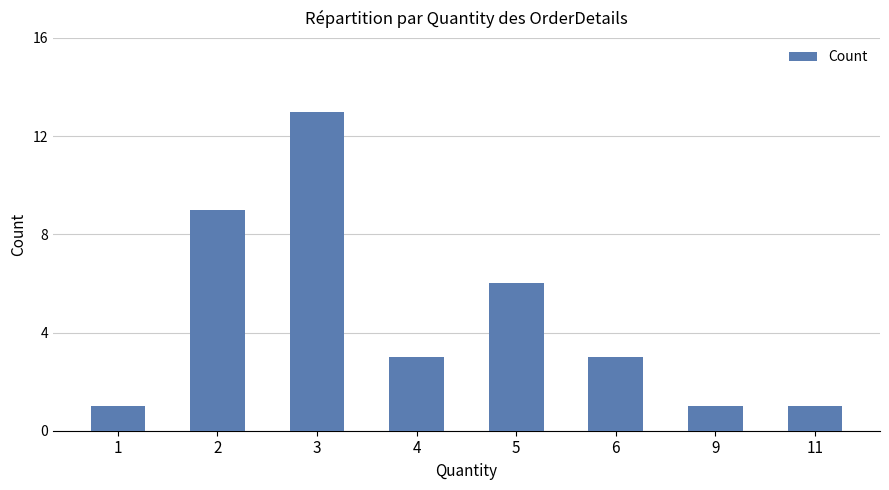

Which label corresponds to the largest value in the chart?

3